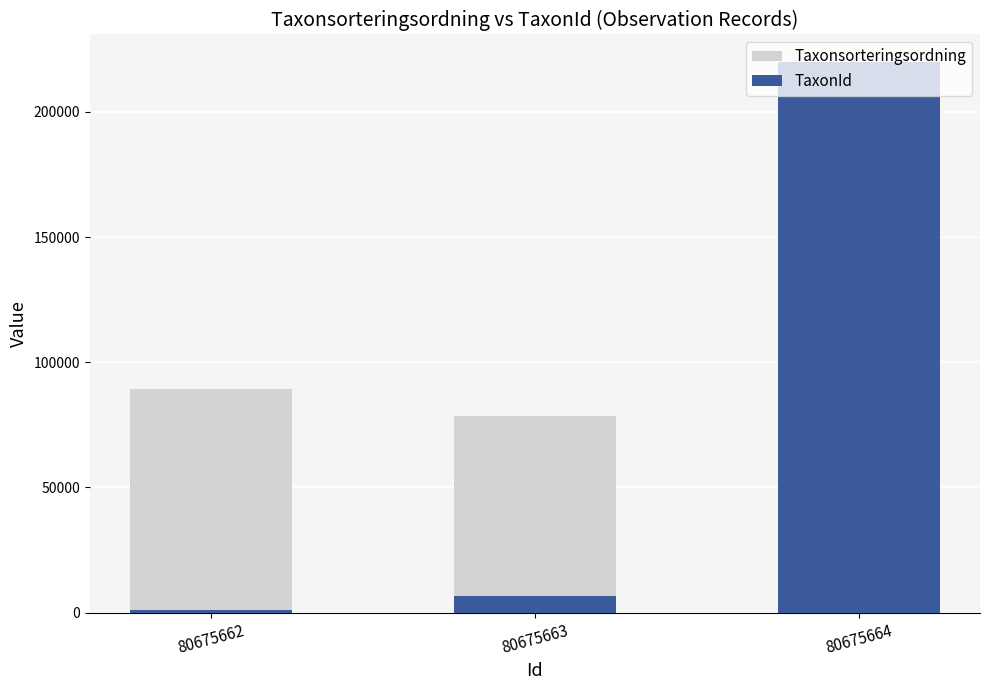

What is the average value of the TaxonId series?

75815